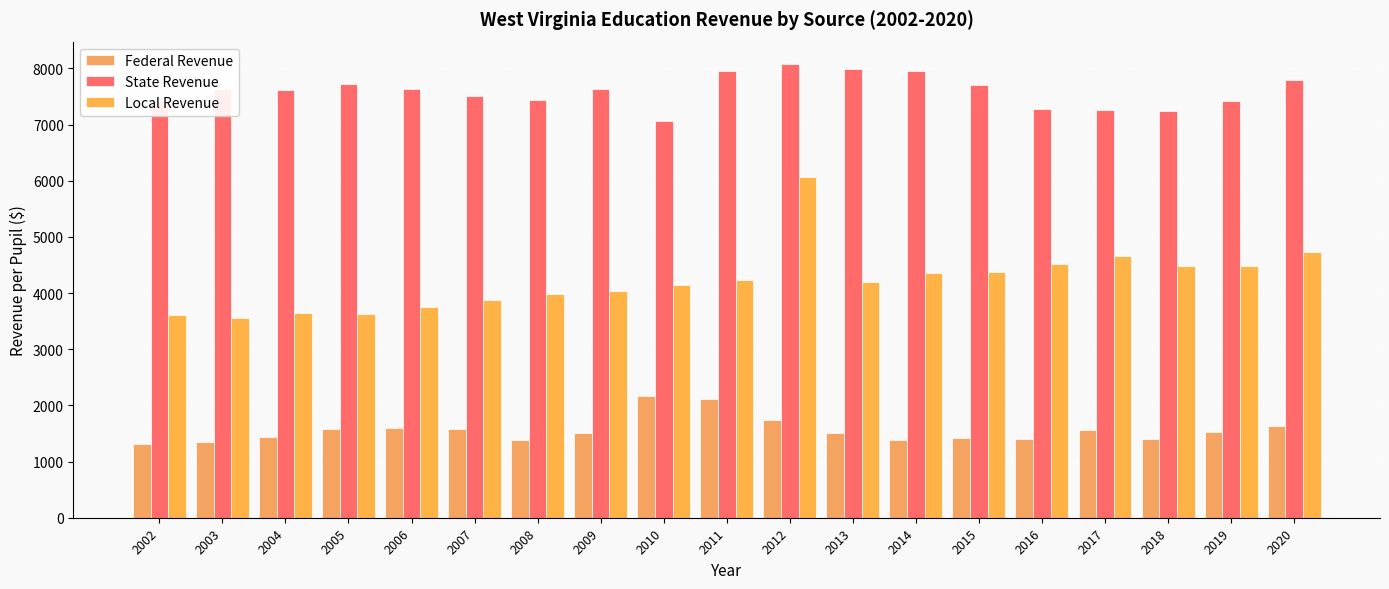

Where is State Revenue nearest to the value 7568?

2007